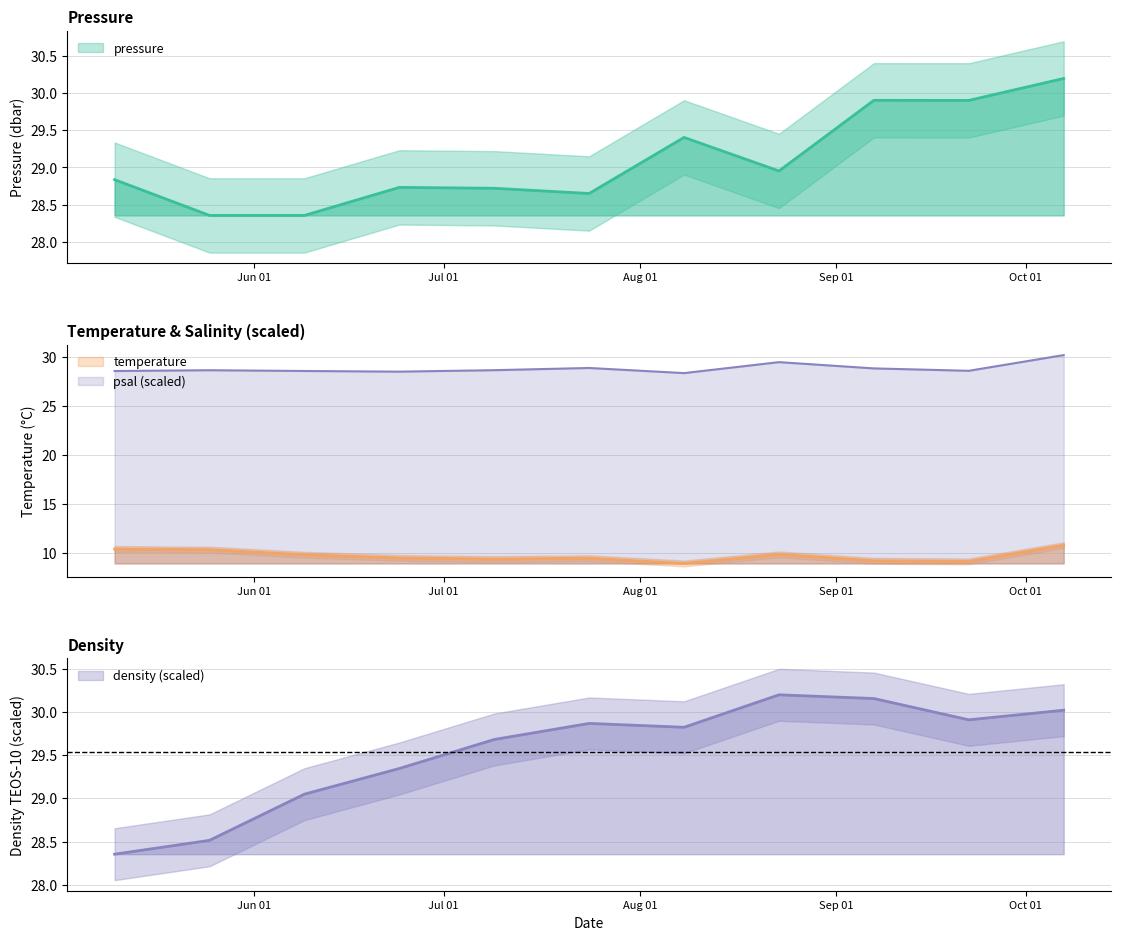

What is the value of the temperature point at the 10th from the left?

9.1